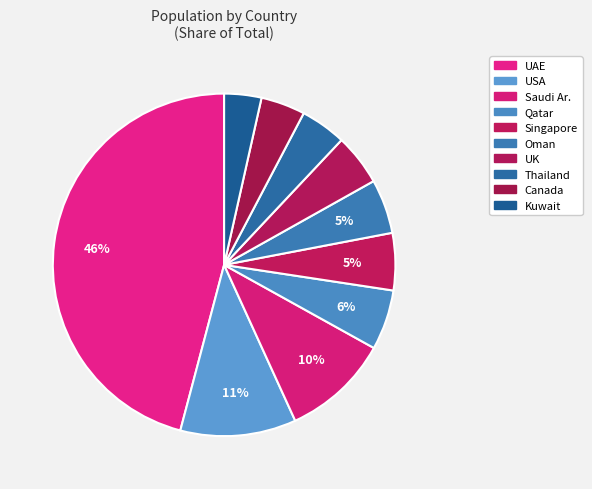

Is the sum of Saudi Ar. and Qatar greater than half?

No